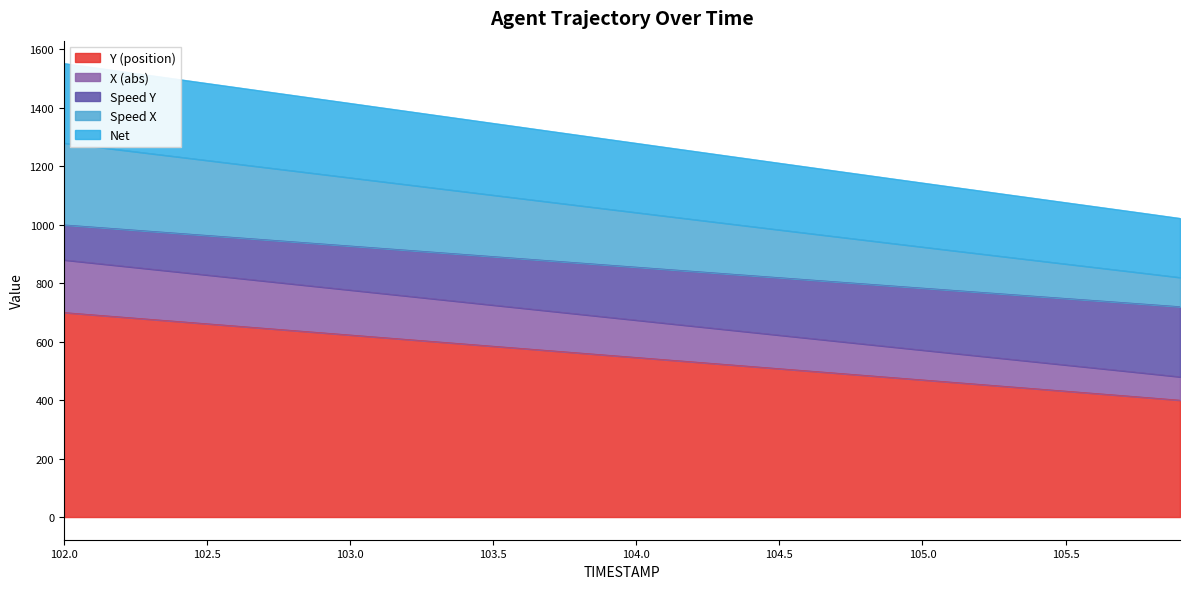

What is the label of the 35th point from the right?

102.5